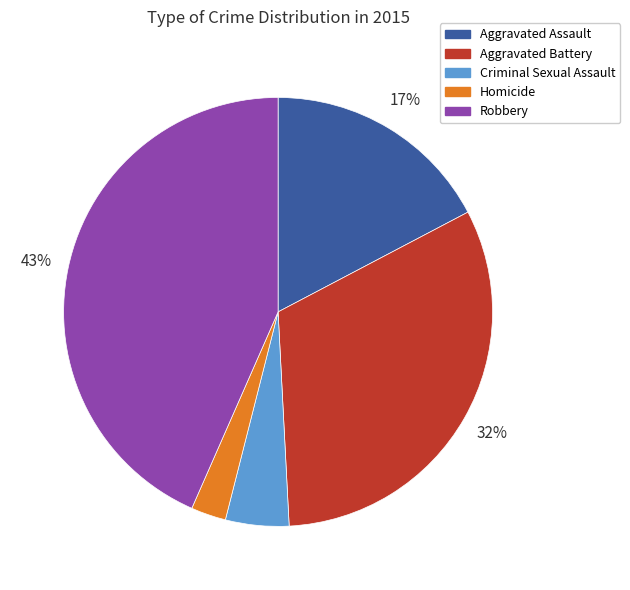

To the nearest percent, what is the combined percentage of Aggravated Battery and Criminal Sexual Assault?

37%